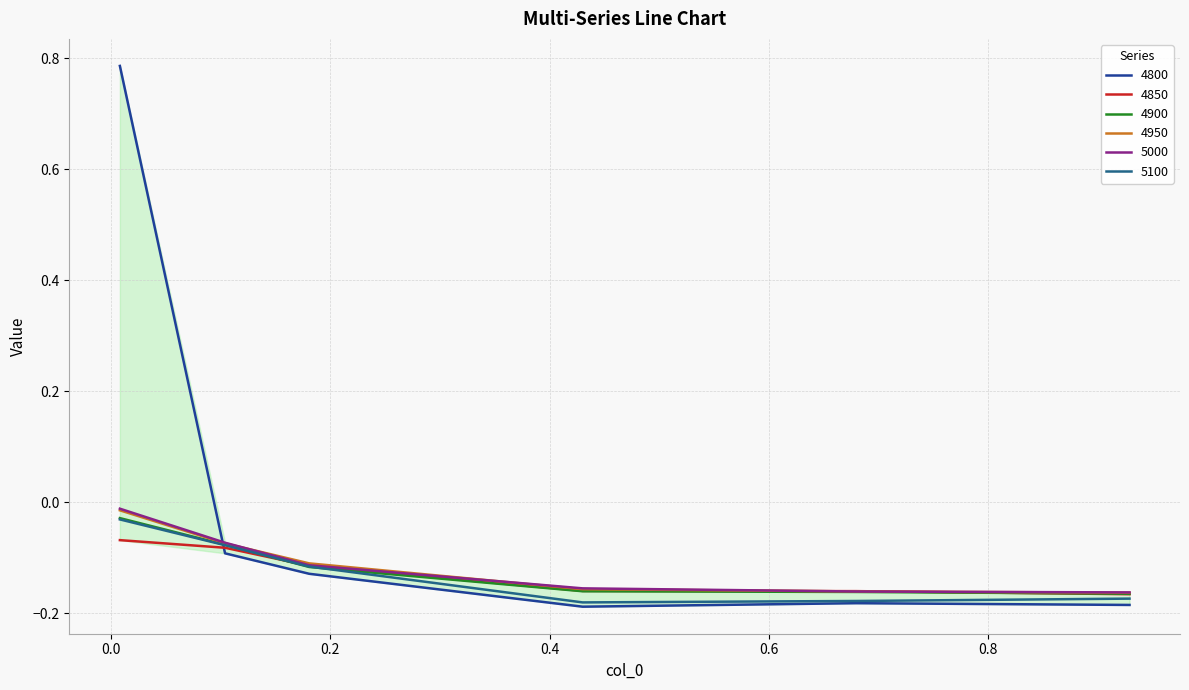

What is the average value of the 5100 series?

-0.1